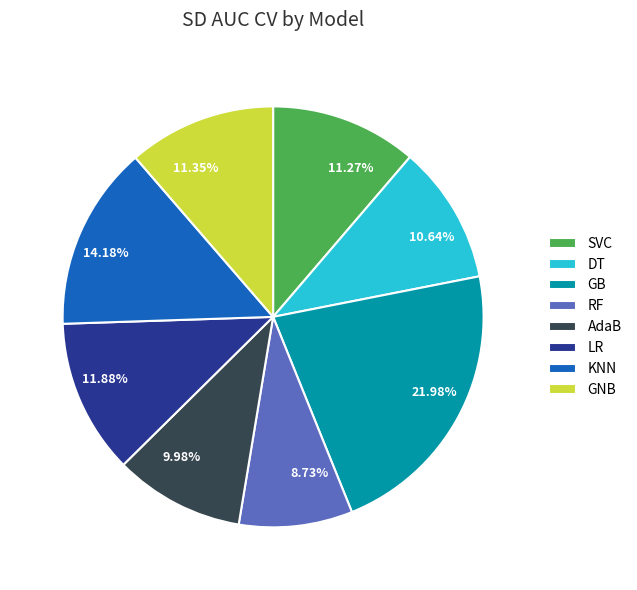

Between 11.35% and 9.98%, which is larger?

11.35%